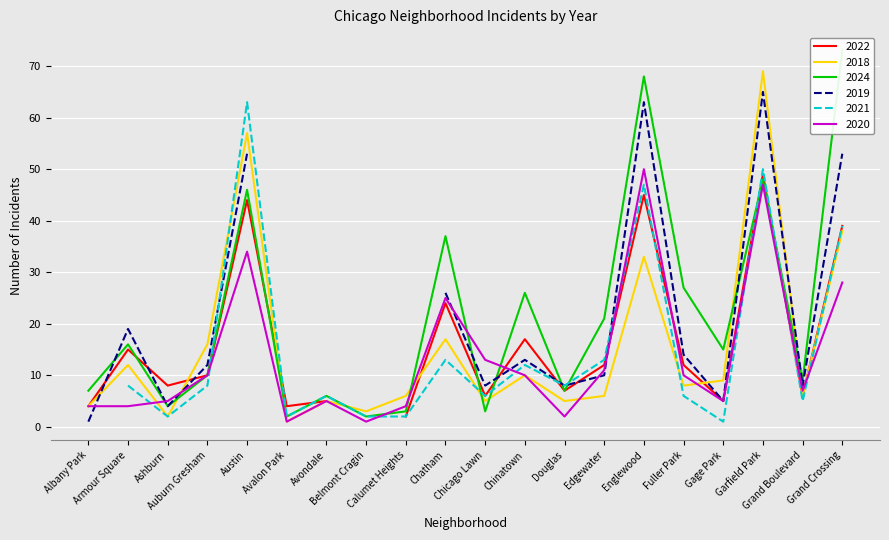

At how many categories does at least one series exceed 67?

3